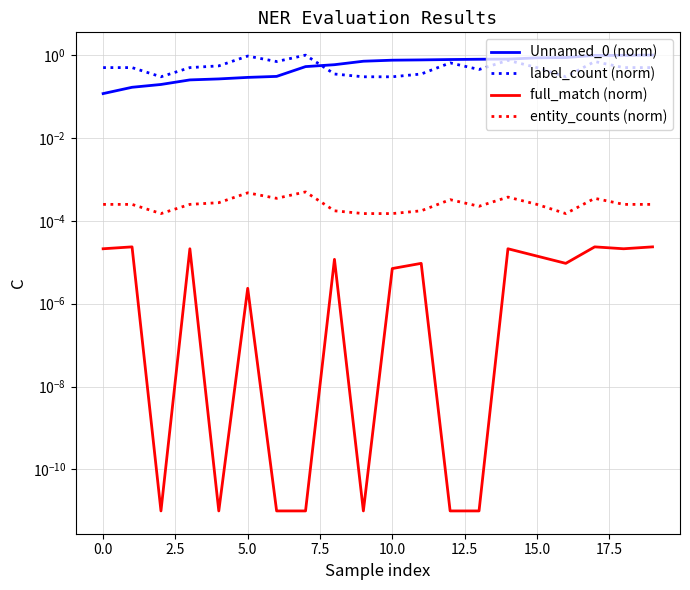

What is the total value across all series at 17?

1.7